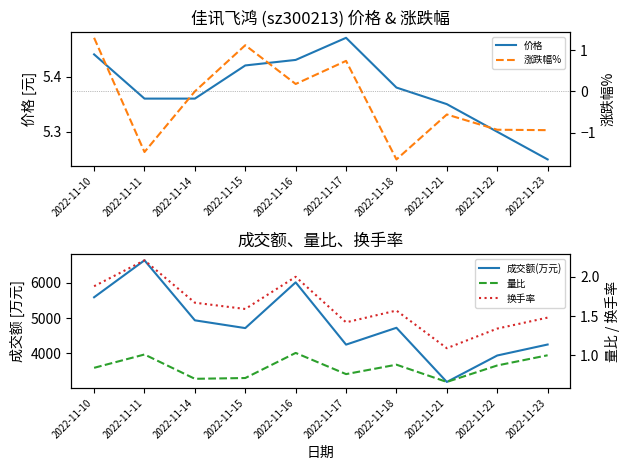

How many interior local peaks does the 价格 series have?

1